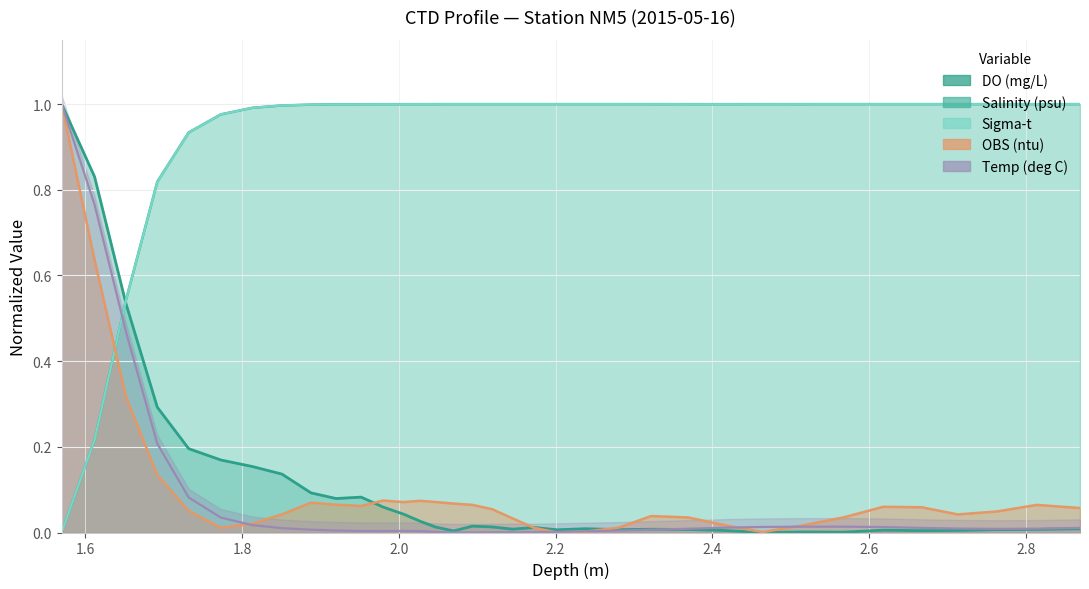

How many lines are shown in the chart?

5